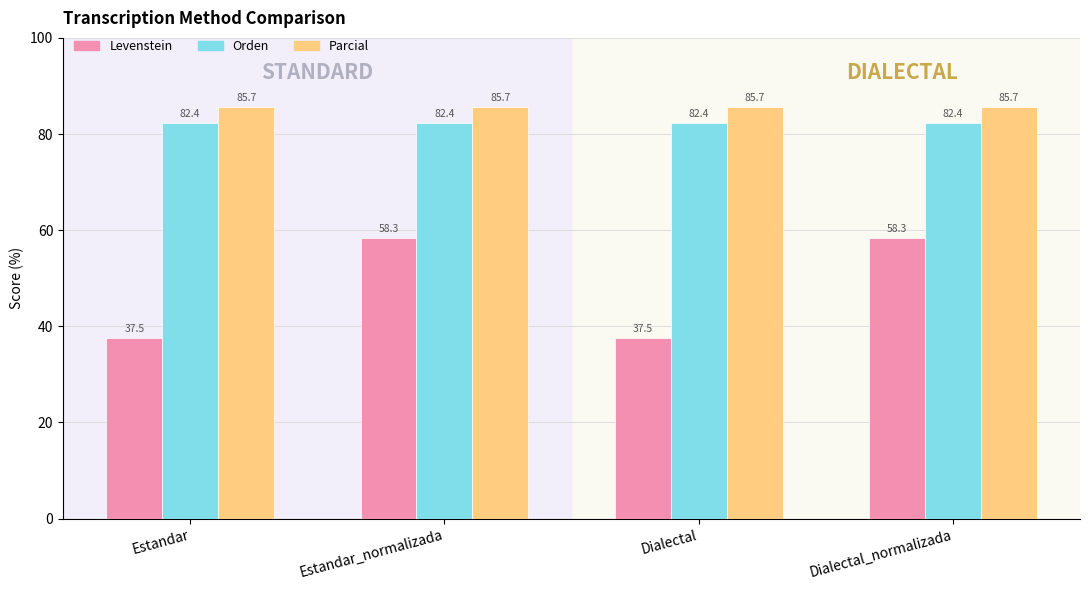

Is it true that Orden equals 82.4 at Dialectal?

True